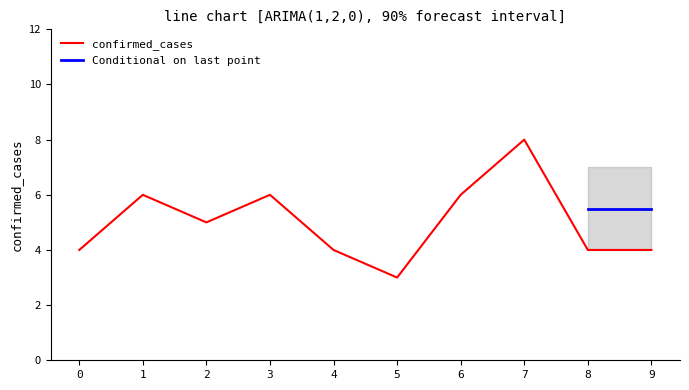

What is the difference between the maximum and minimum values?

5